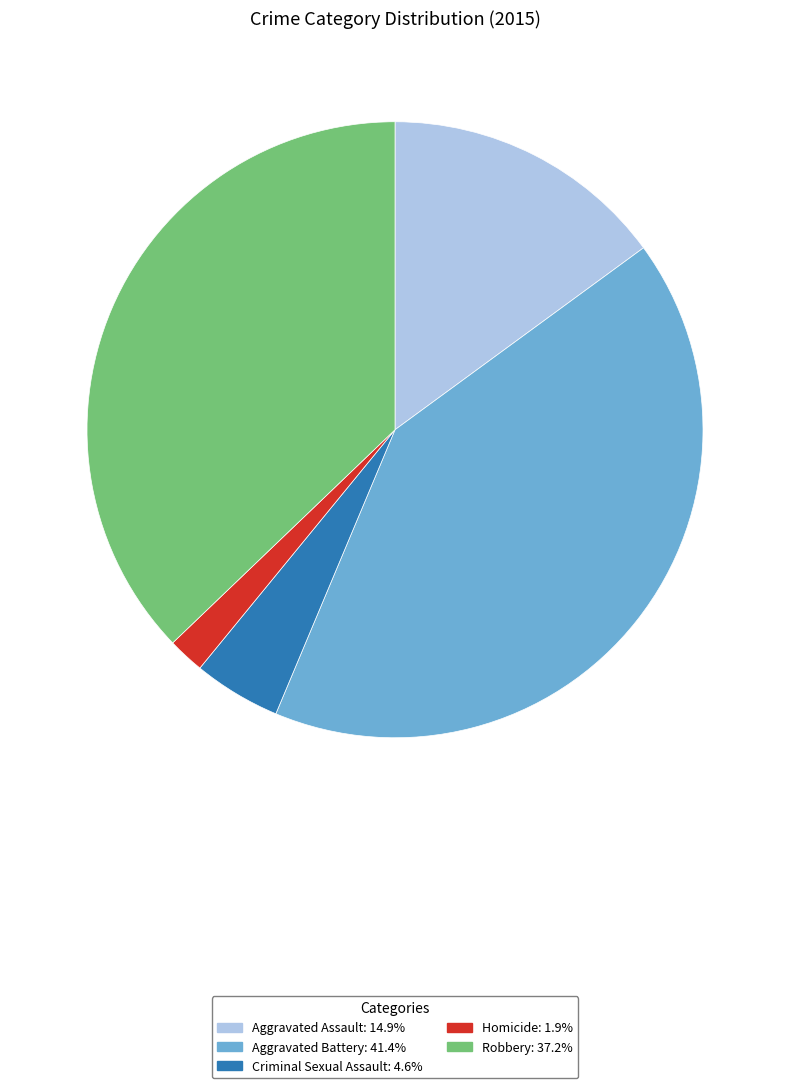

Which category has the smallest portion of the pie?

Homicide